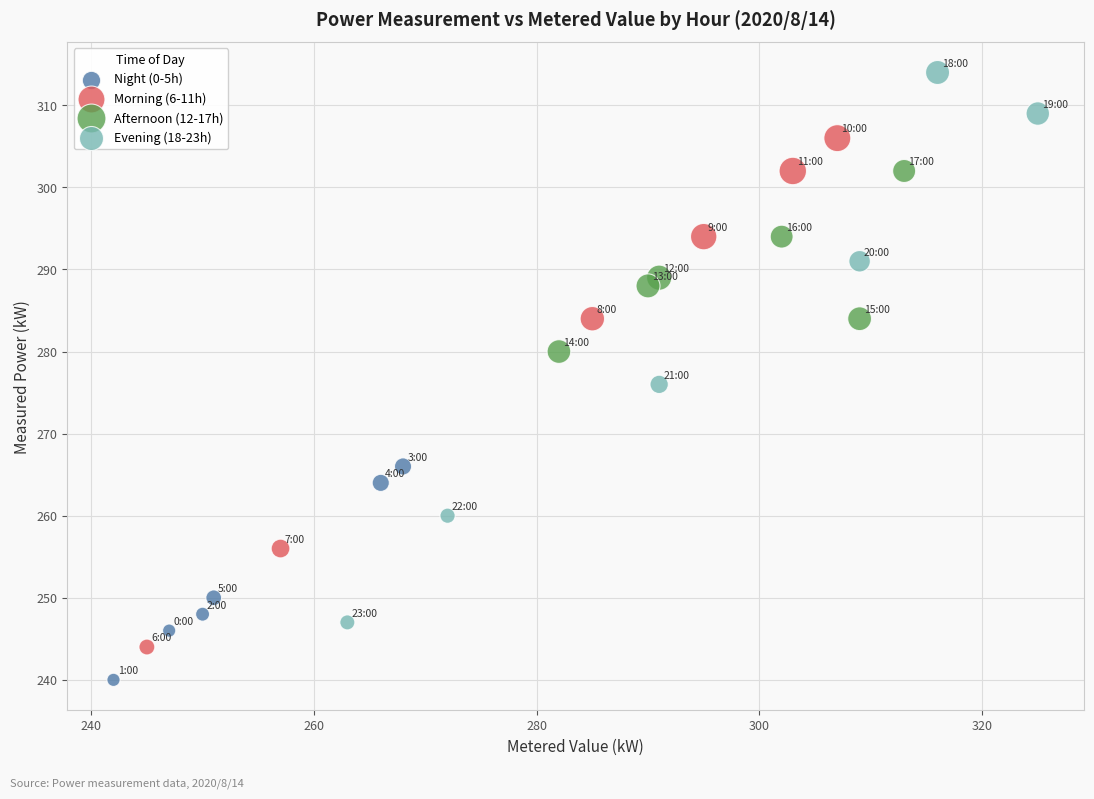

Which series contains the highest Y value?

Evening (18-23h)